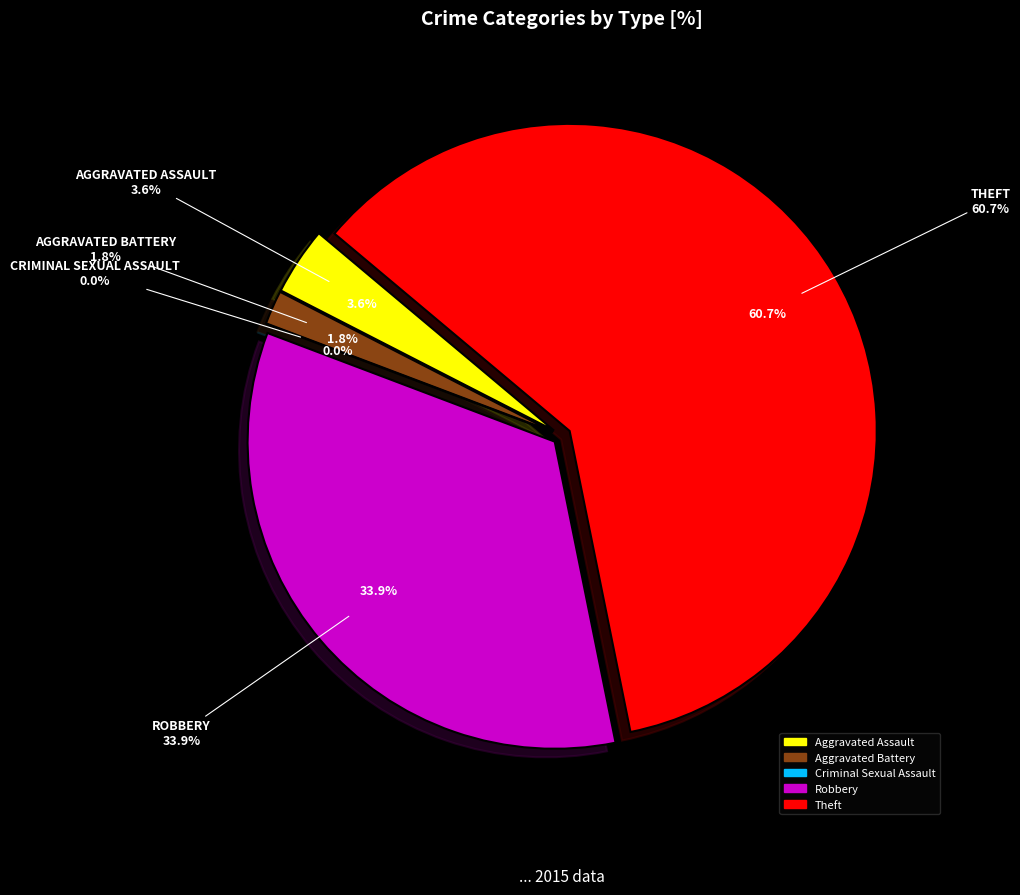

Rank the categories by value from lowest to highest.

Criminal Sexual Assault, Aggravated Battery, Aggravated Assault, Robbery, Theft